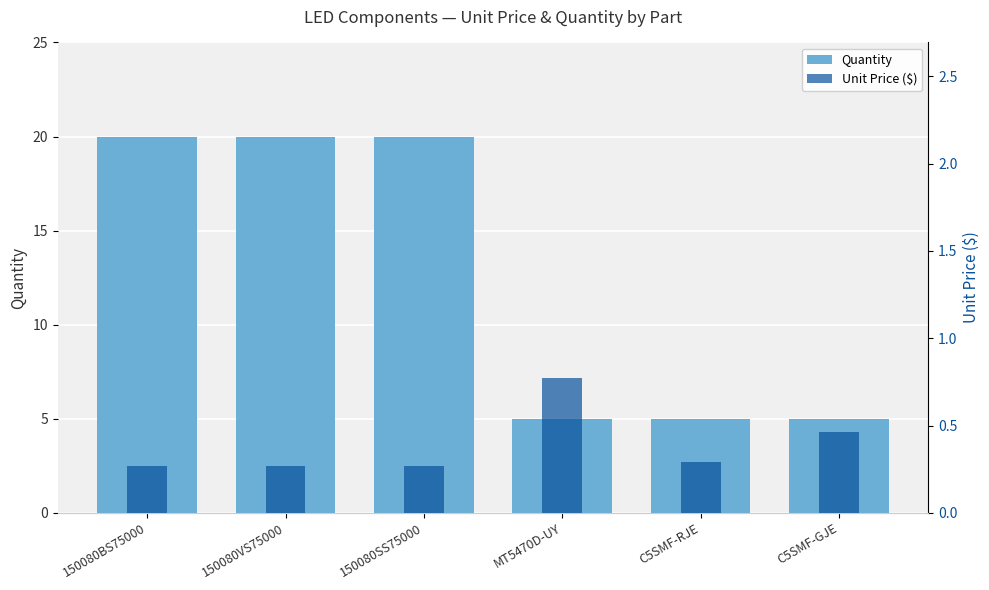

Reading left to right, transcribe all the data shown in this chart.

Quantity: 20.0	20.0	20.0	5.0	5.0	5.0
Unit Price ($): 0.3	0.3	0.3	0.8	0.3	0.5